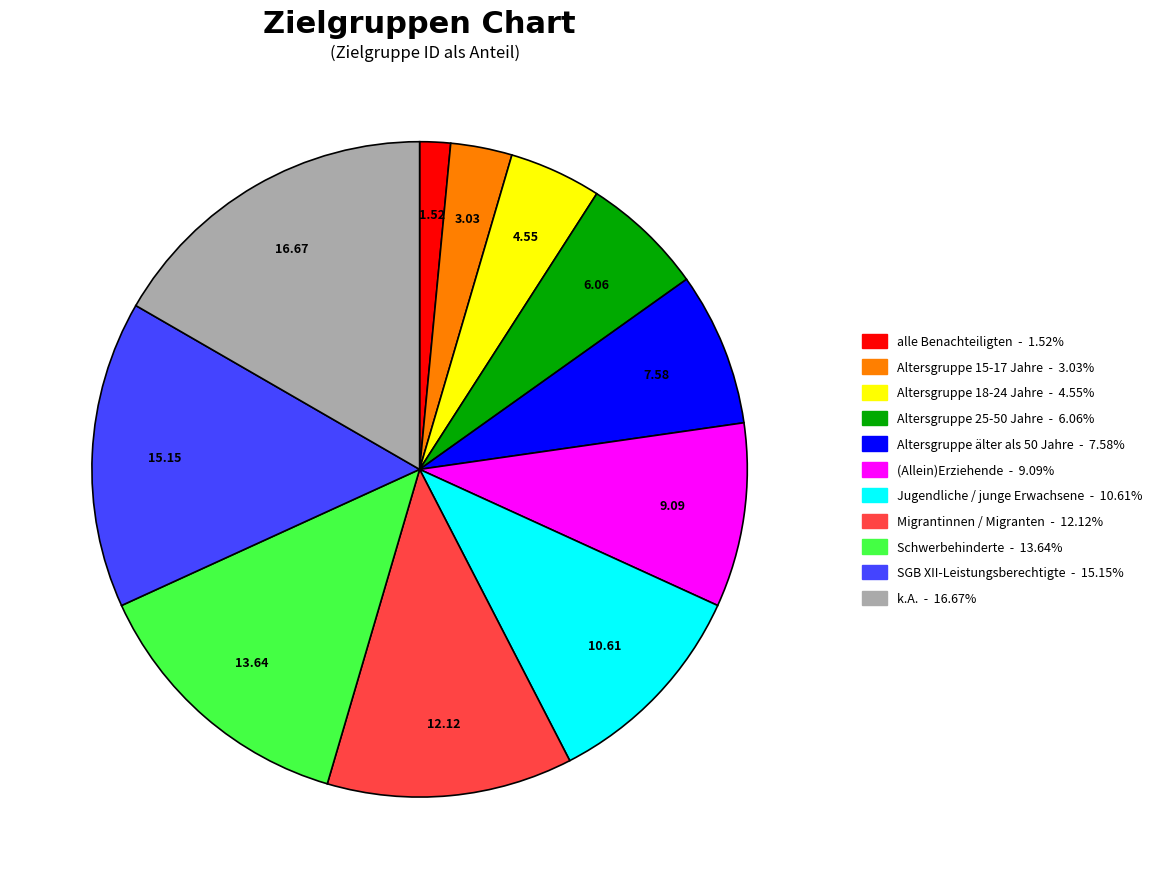

Which has a higher value, Altersgruppe 15-17 Jahre or (Allein)Erziehende?

(Allein)Erziehende